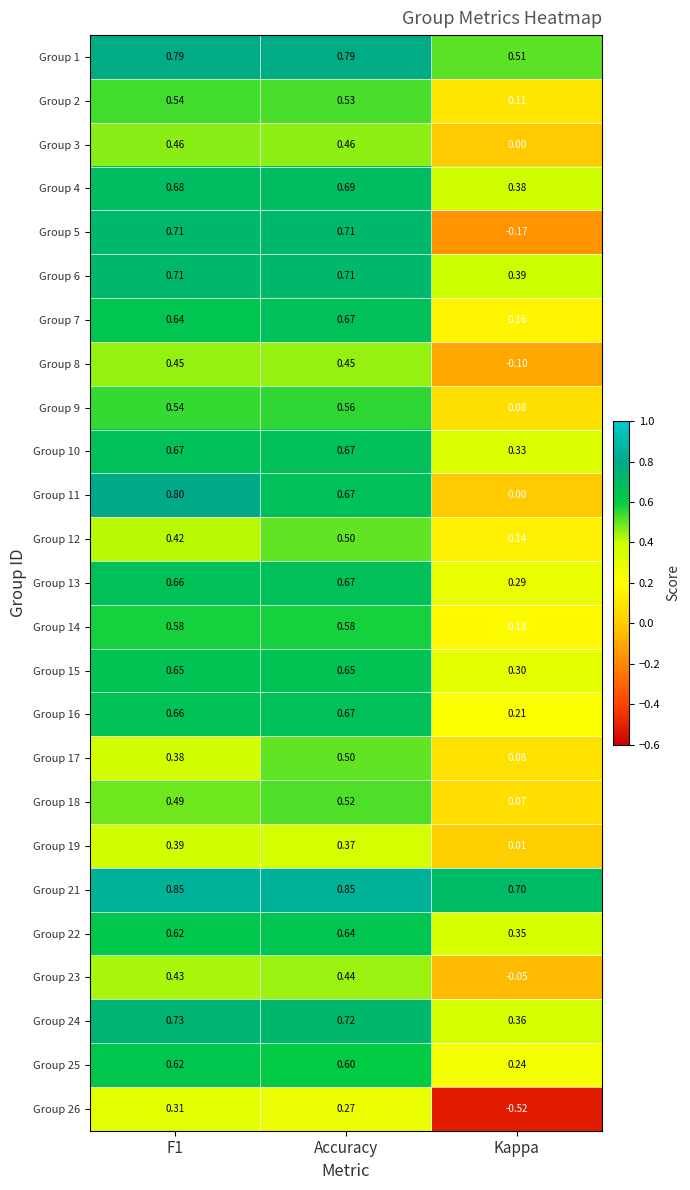

At which category is the sum across all series the highest?

Accuracy